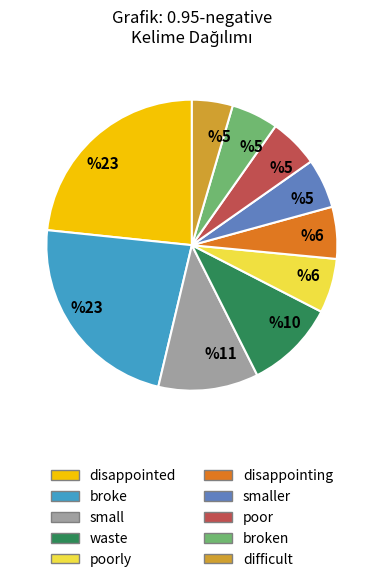

Does any single category account for the majority?

No